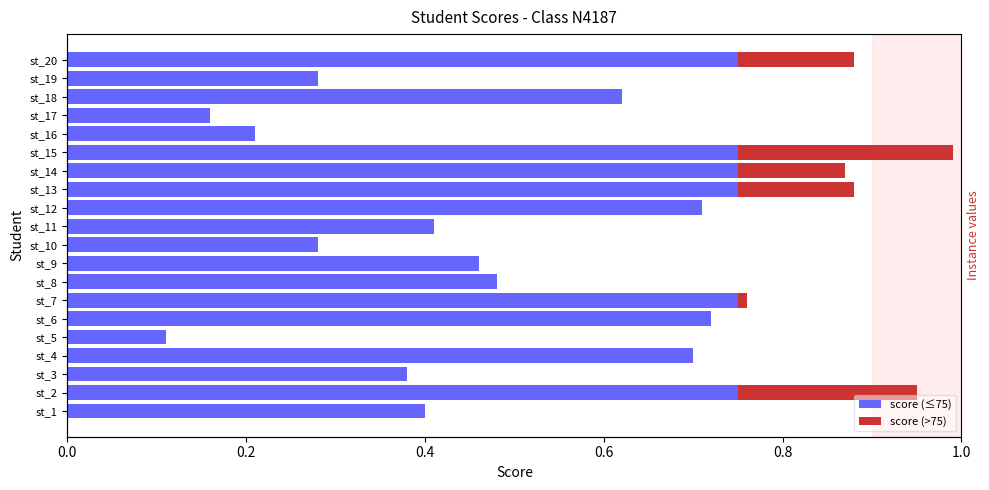

Reading right to left, extract all data points from this chart.

score (≤75): 0.8	0.3	0.6	0.2	0.2	0.8	0.8	0.8	0.7	0.4	0.3	0.5	0.5	0.8	0.7	0.1	0.7	0.4	0.8	0.4
score (>75): 0.1	0.0	0.0	0.0	0.0	0.2	0.1	0.1	0.0	0.0	0.0	0.0	0.0	0.0	0.0	0.0	0.0	0.0	0.2	0.0